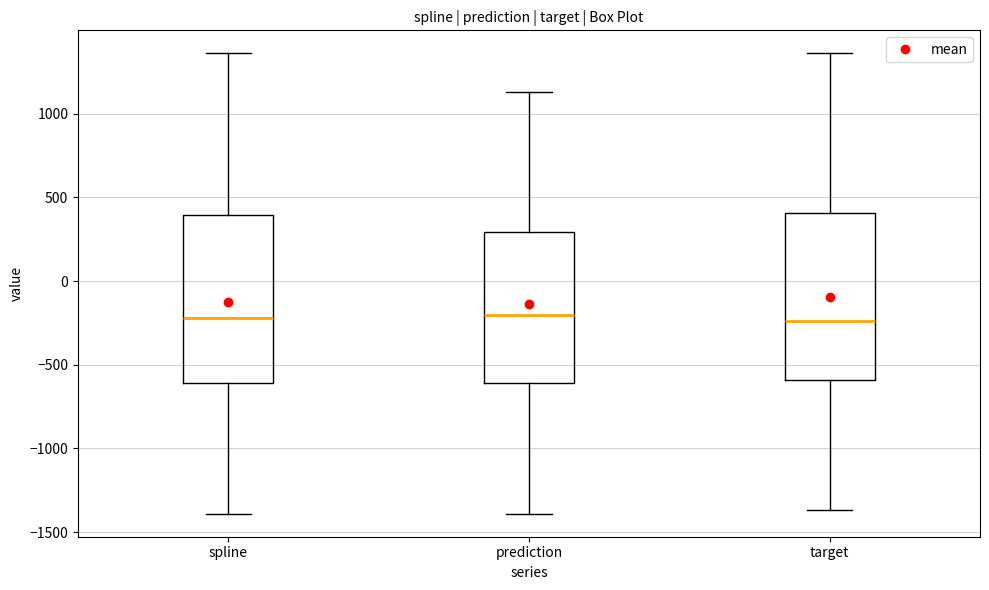

Reading left to right, transcribe this box plot: for each box, give where its median line is, the range the box spans, and where its two whiskers end, as read against the y-axis. The values are not printed on the chart, so give them approximately, as read against the axis.

spline: median -200, box -600 to 400, whiskers -1400 to 1350
prediction: median -200, box -600 to 300, whiskers -1400 to 1150
target: median -250, box -600 to 400, whiskers -1350 to 1350